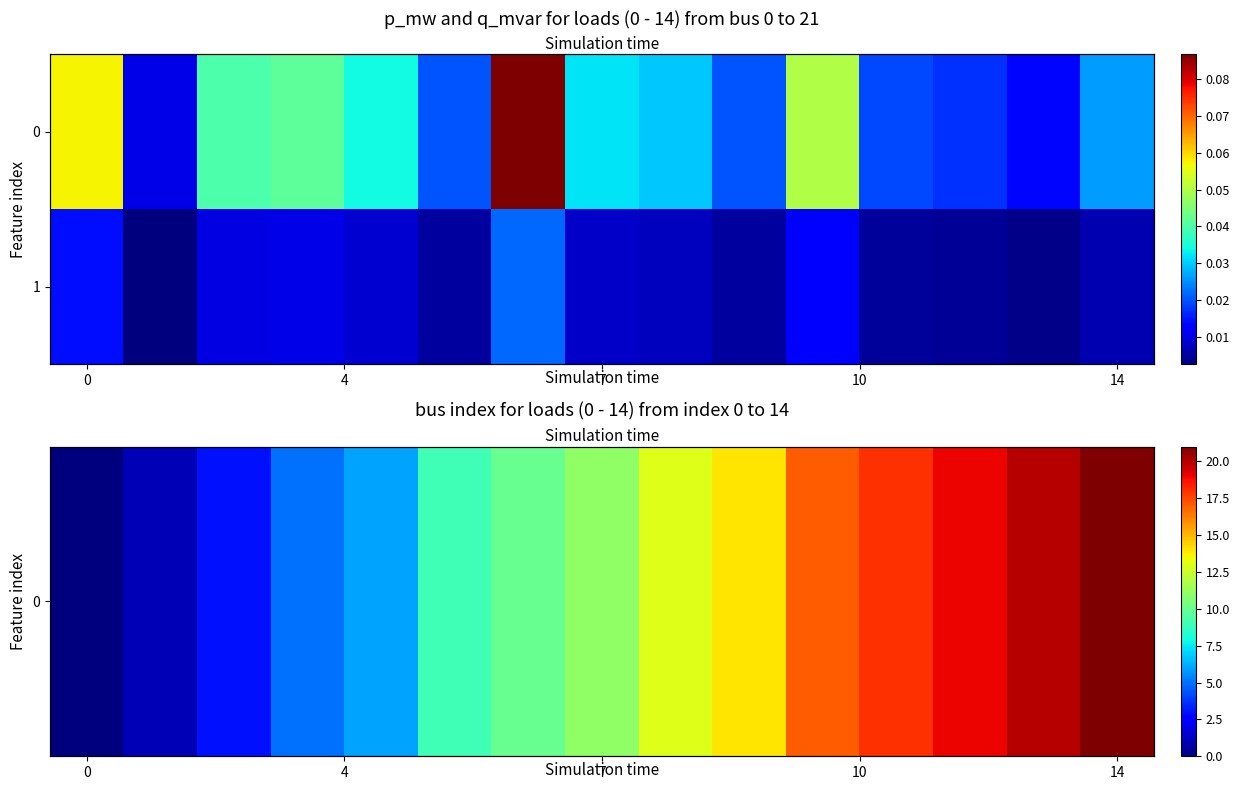

List the series in order of their peak value, lowest first.

1, 0